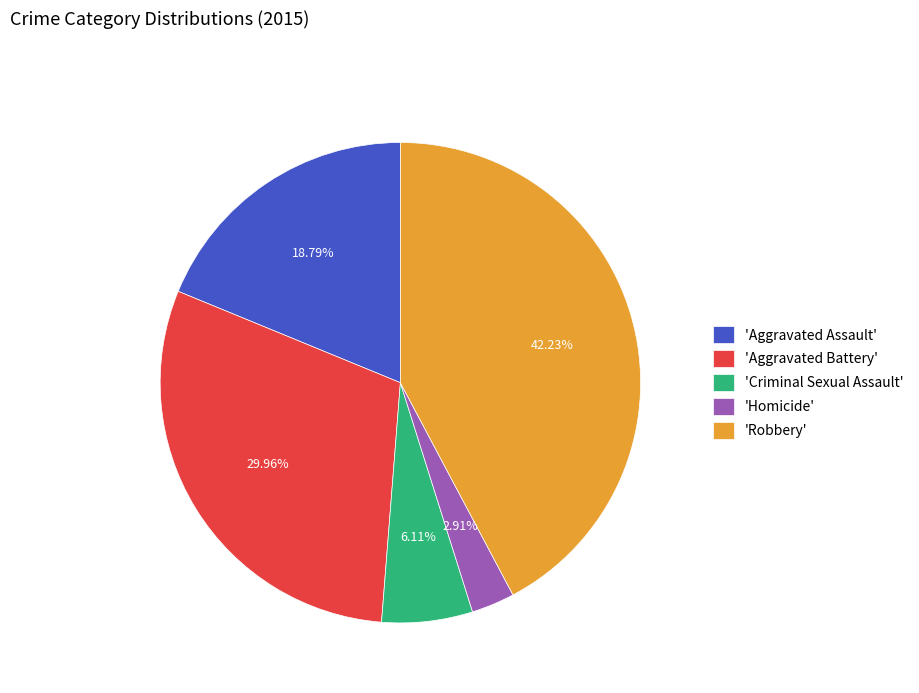

To the nearest percent, what is the average slice percentage?

20%